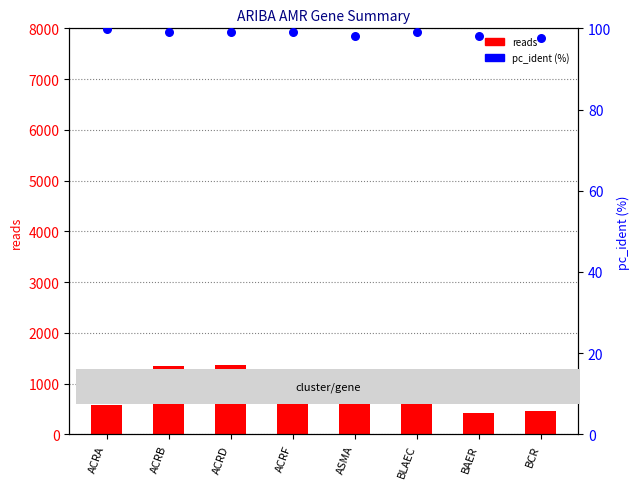

What is the total value across all series at ACRA?

673.8